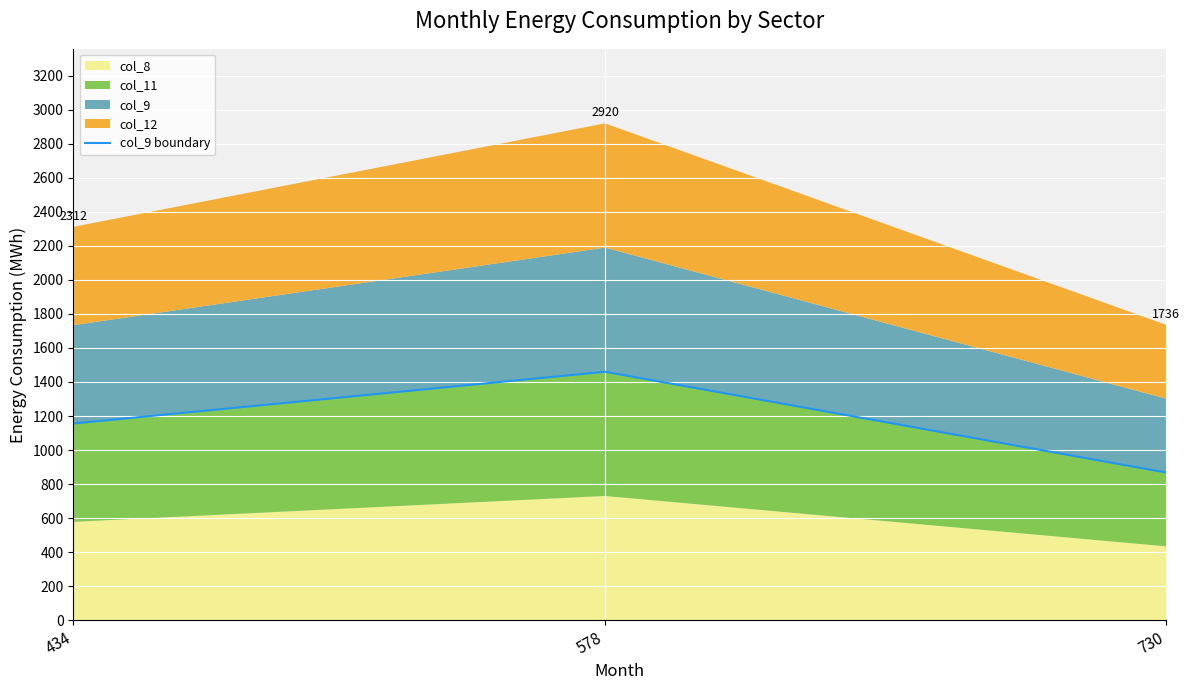

Rank the categories by value from lowest to highest.

730, 434, 578